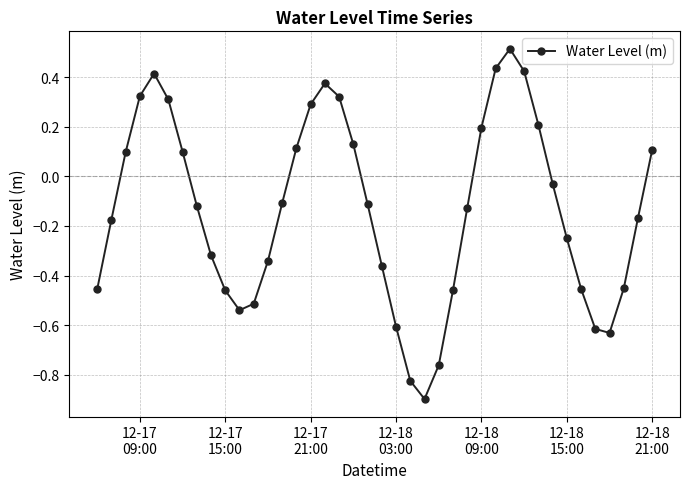

How many interior local valleys (lower than both neighbors) does the data have?

3